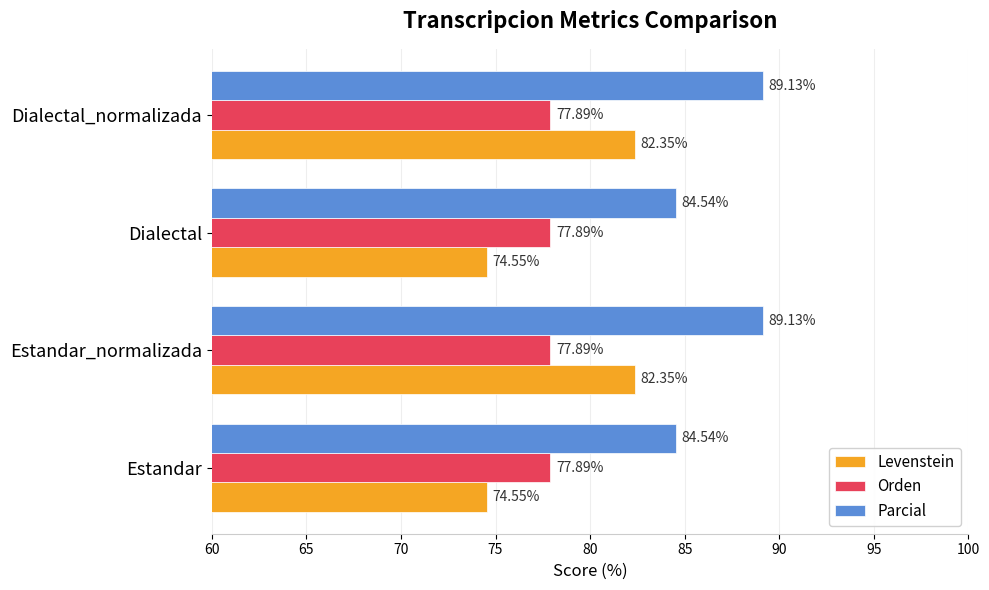

What is the difference between the Levenstein values at Dialectal_normalizada and Dialectal?

7.8